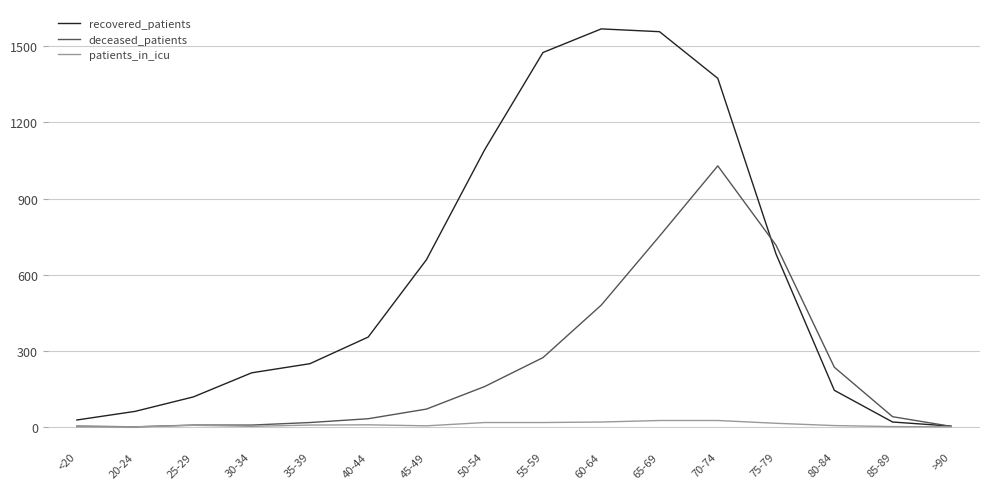

Is the value of deceased_patients at 35-39 greater than the value of recovered_patients at 20-24?

No